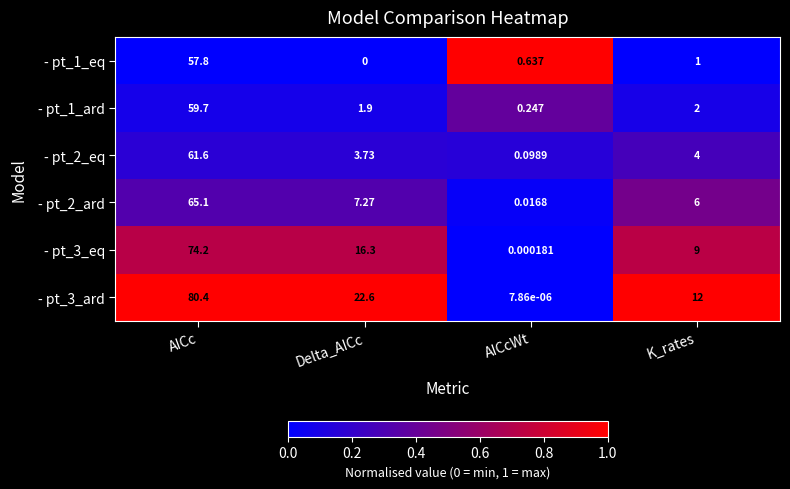

What is the spread (max minus min) of values at Delta_AICc?

22.6